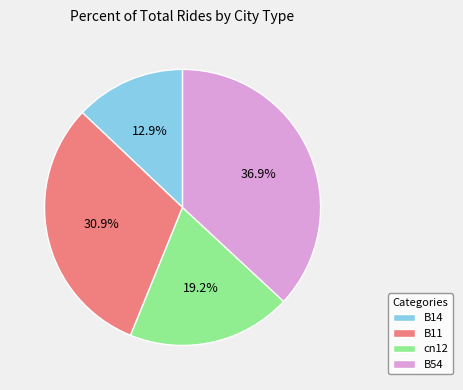

Count the number of slices in the pie.

4